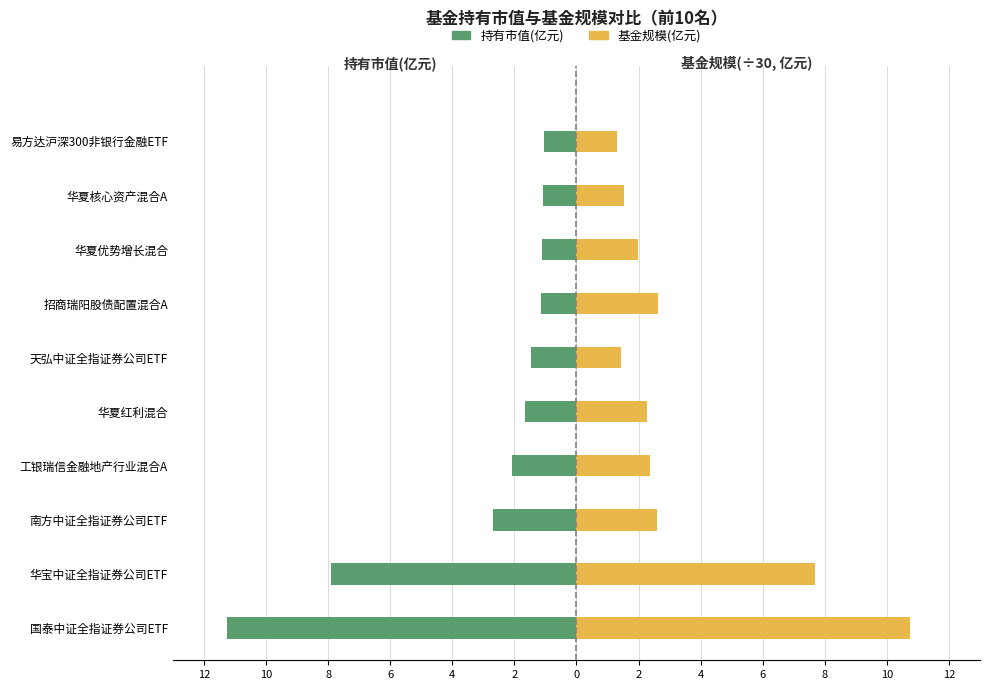

What is the value of the 基金规模(亿元) bar at the 1st from the left?

10.7